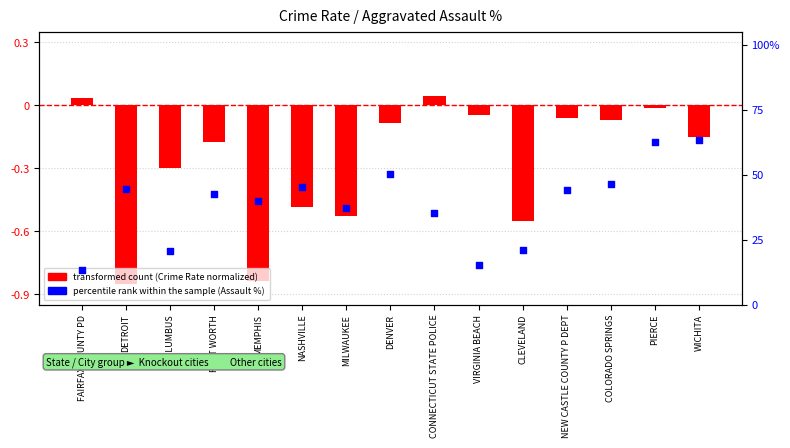

Which series has the largest total across all categories?

percentile rank within the sample